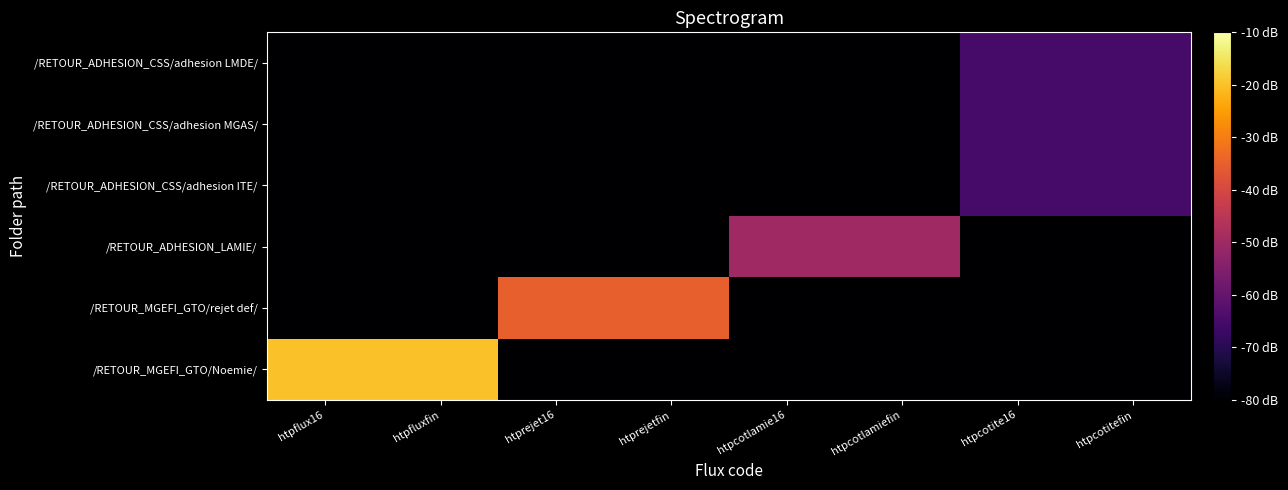

Between htprejet16 and htpcotlamiefin, which is larger?

htprejet16